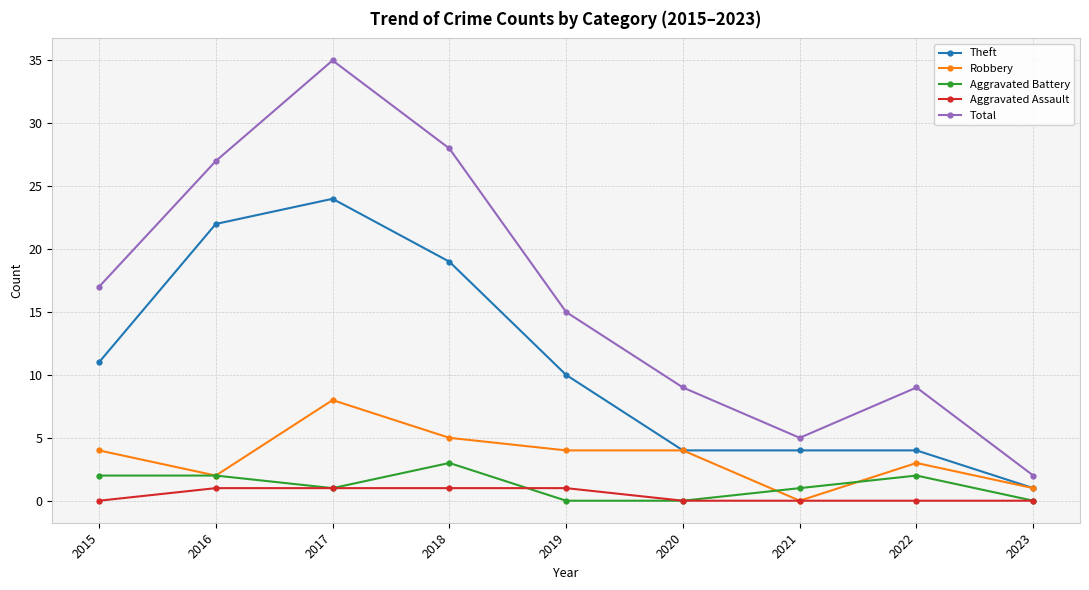

How many lines are shown in the chart?

5